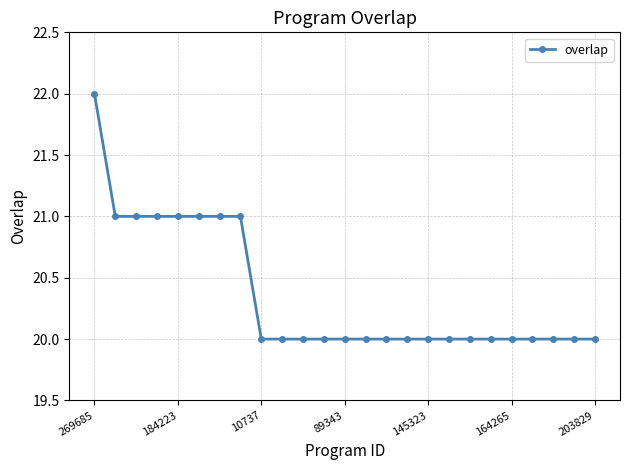

Reading left to right, list all the values displayed in this chart.

22	21	21	21	21	21	21	21	20	20	20	20	20	20	20	20	20	20	20	20	20	20	20	20	20